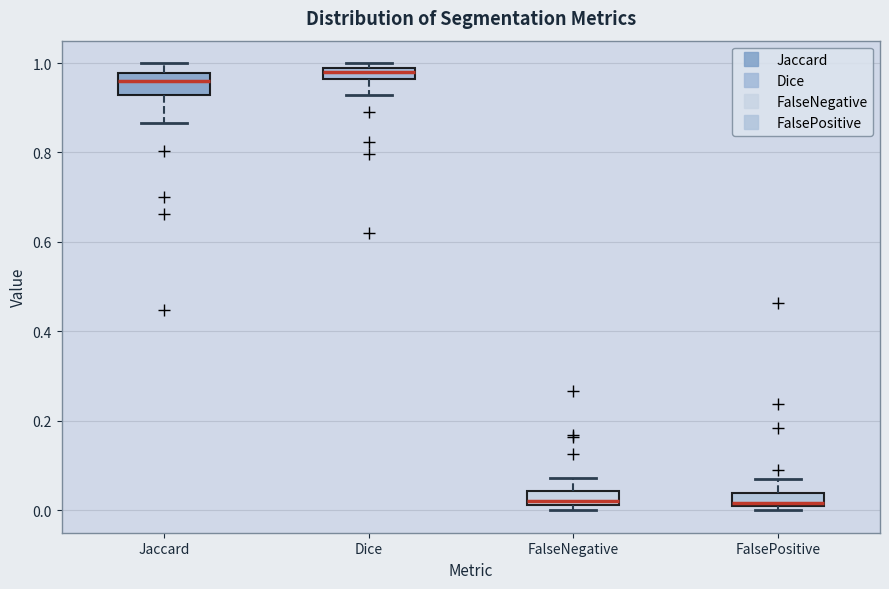

Where does the lower whisker of the box for Dice end on the y-axis? The values are not printed on the chart, so give them approximately, as read against the axis.

0.92